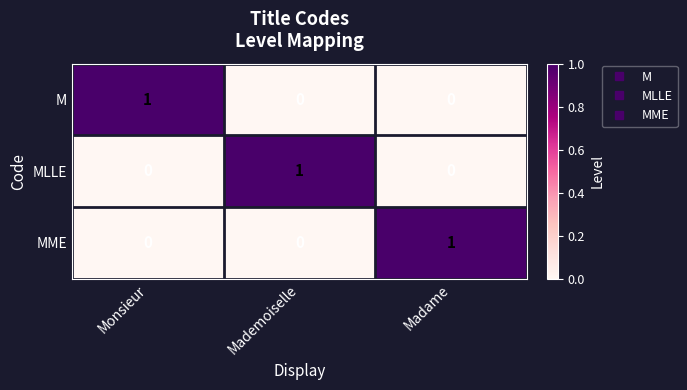

True or false: M has a value of 1 at Monsieur.

True